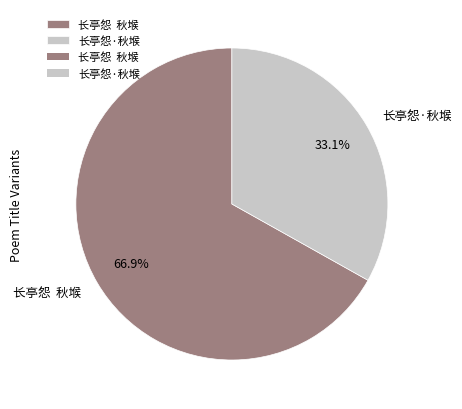

To the nearest percent, what percentage of the pie is 长亭怨·秋堠?

33%